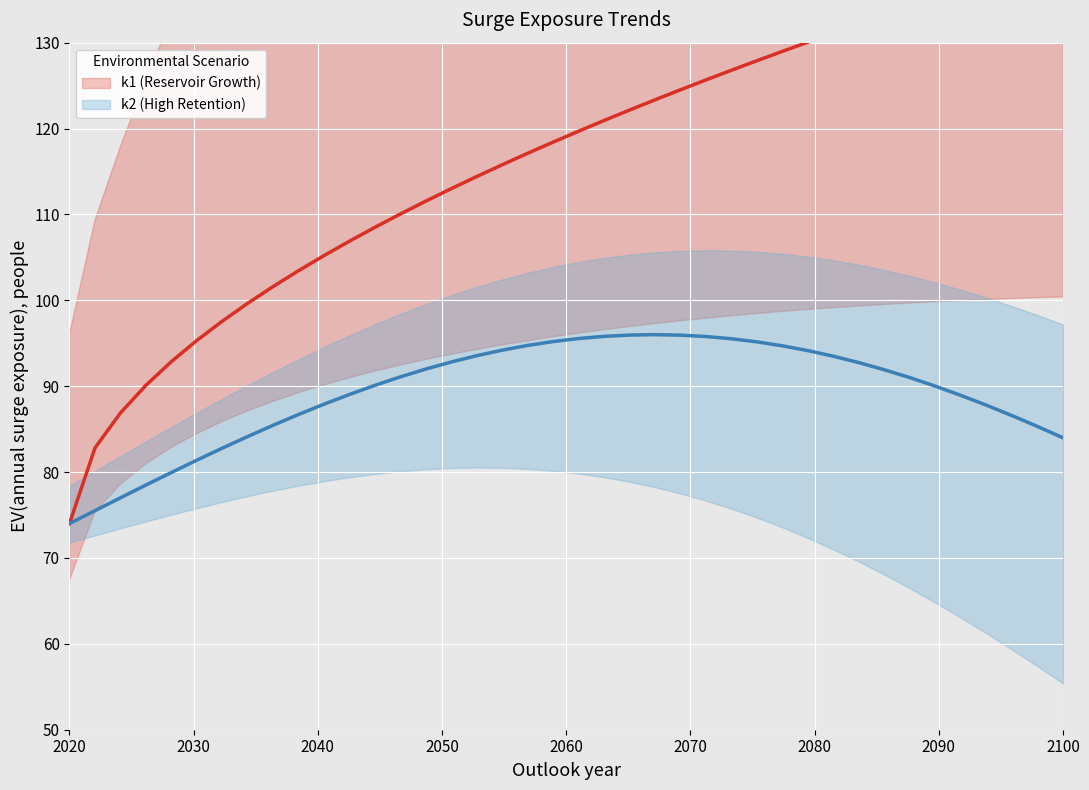

Count the number of data series in this chart.

2